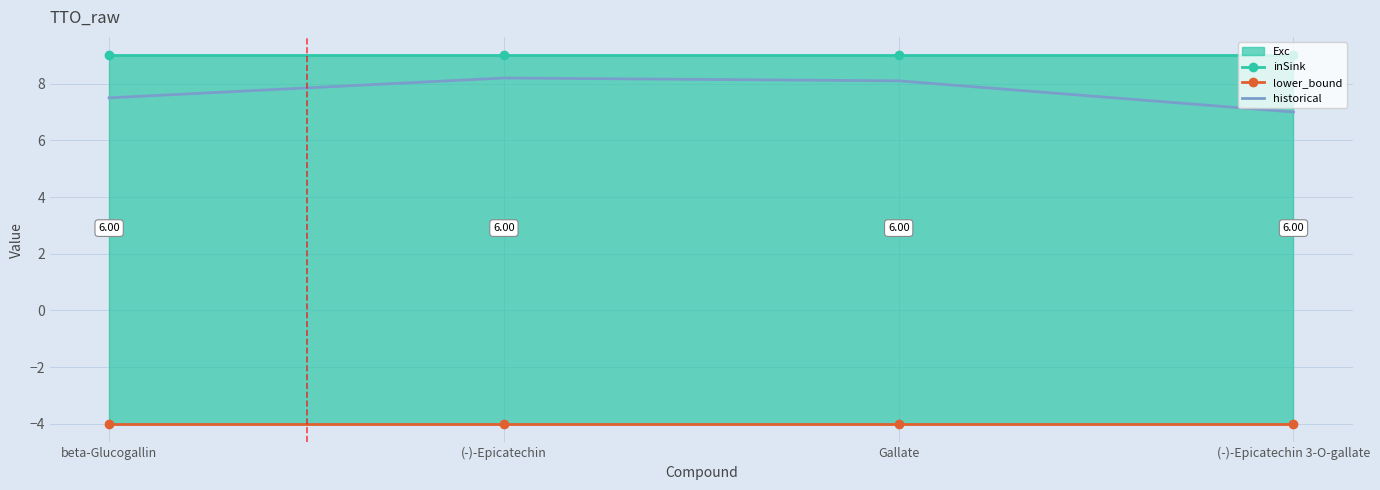

Which series changed the most between Gallate and (-)-Epicatechin 3-O-gallate?

historical